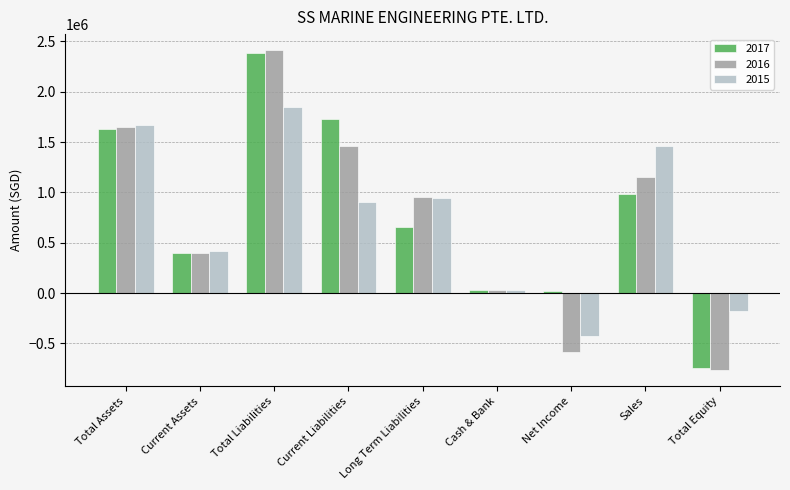

Where does the 2017 series first go above 654780?

Total Assets